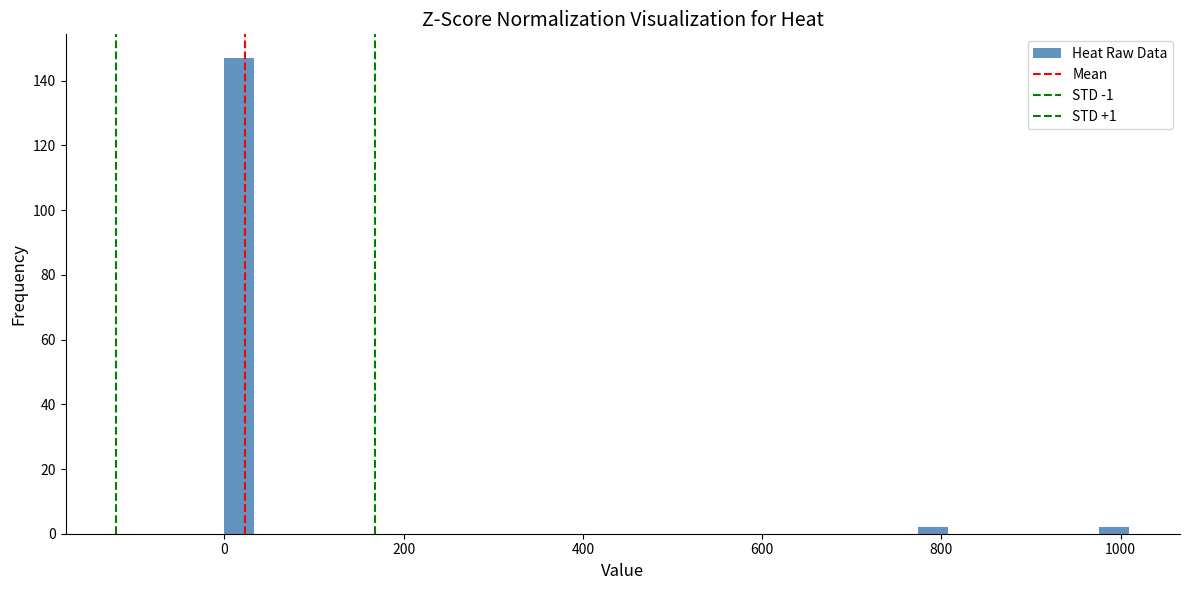

Around what value on the x-axis is the tallest bar? Give the approximate position of its centre, as read against the axis.

20